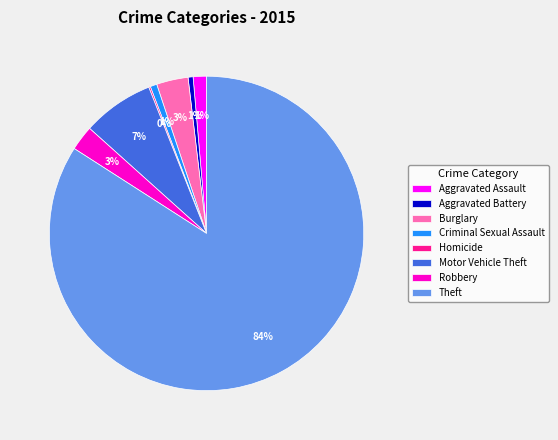

Is Motor Vehicle Theft the majority of the pie?

No